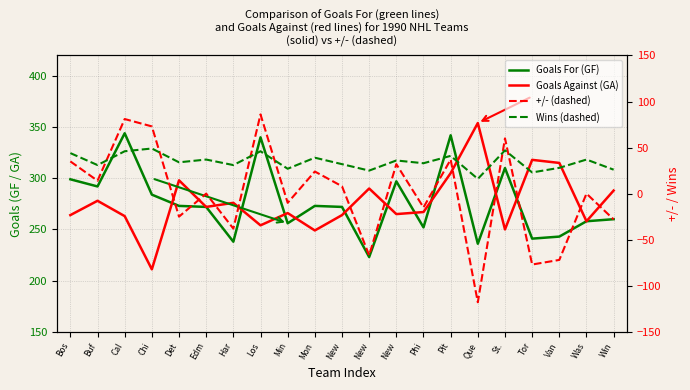

How many data points in Goals For (GF) are less than 272?

9